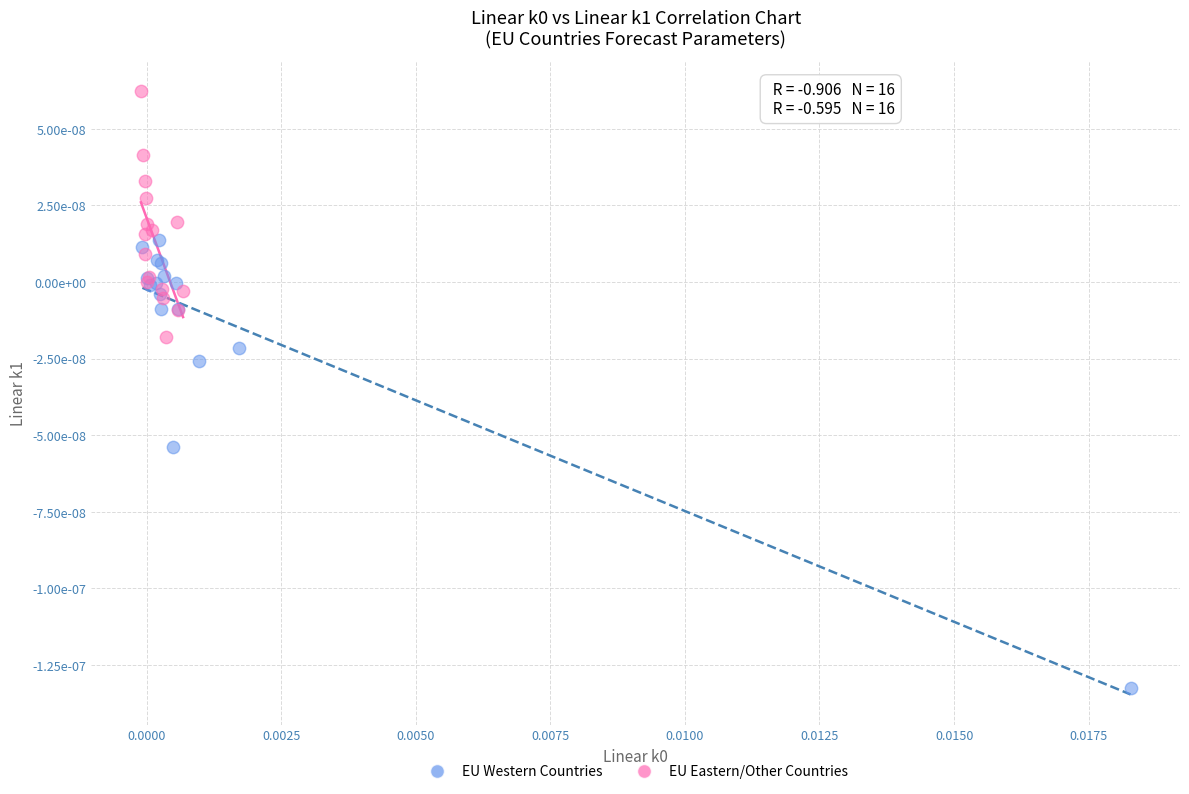

Which series has the widest spread of Y values?

EU Western Countries